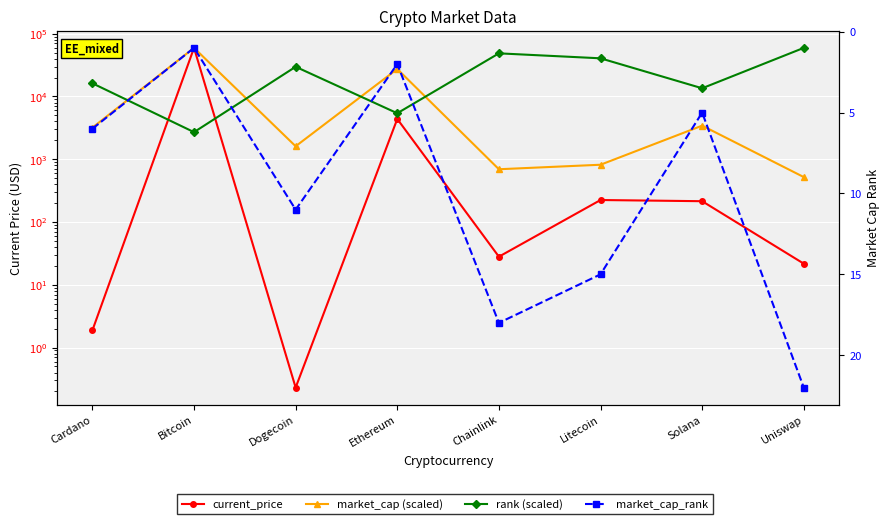

The market_cap_rank series shows 18.0 at Chainlink. True or false?

True